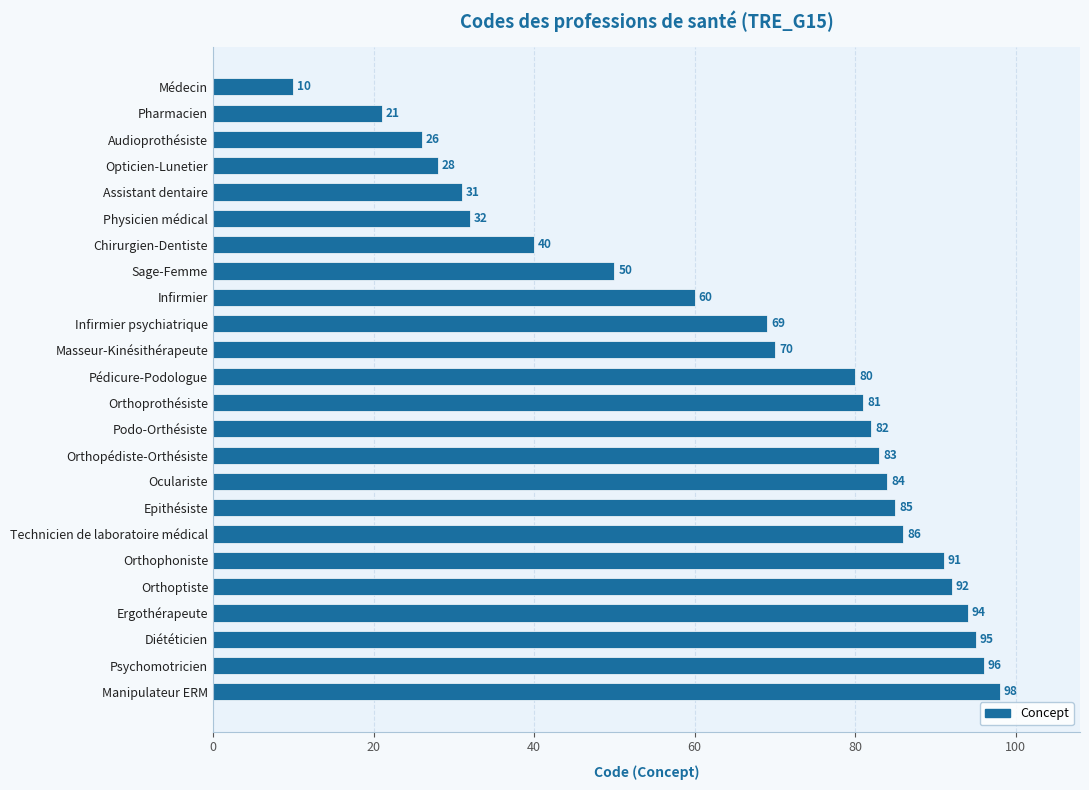

Rank the categories by value from highest to lowest.

Manipulateur ERM, Psychomotricien, Diététicien, Ergothérapeute, Orthoptiste, Orthophoniste, Technicien de laboratoire médical, Epithésiste, Oculariste, Orthopédiste-Orthésiste, Podo-Orthésiste, Orthoprothésiste, Pédicure-Podologue, Masseur-Kinésithérapeute, Infirmier psychiatrique, Infirmier, Sage-Femme, Chirurgien-Dentiste, Physicien médical, Assistant dentaire, Opticien-Lunetier, Audioprothésiste, Pharmacien, Médecin